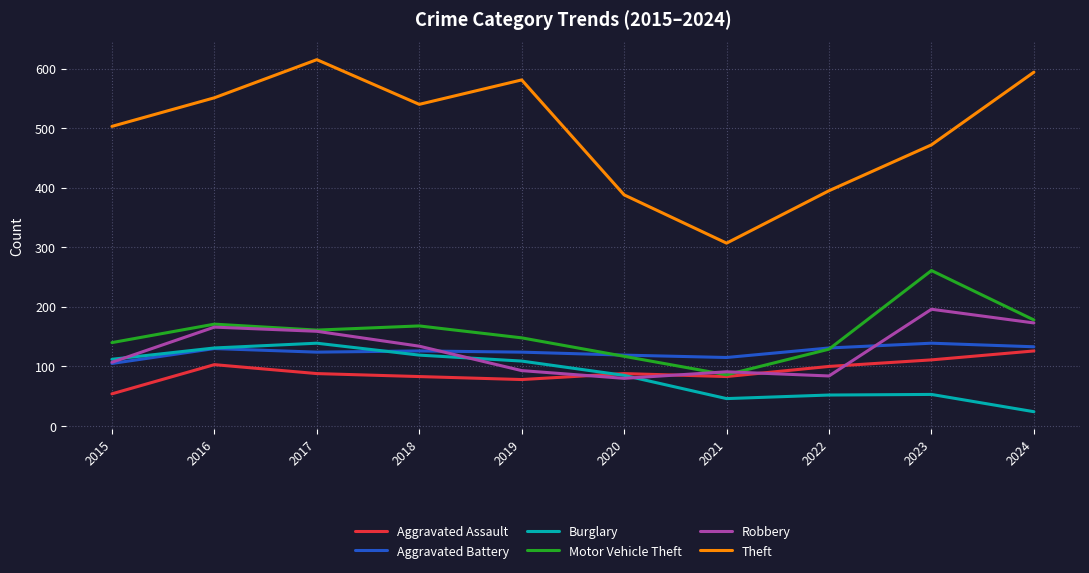

True or false: Theft and Robbery cross at least once.

False